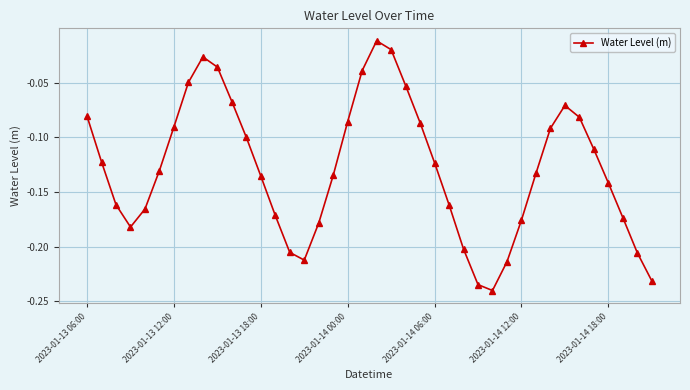

True or false: the data has more than 1 interior local peaks.

True